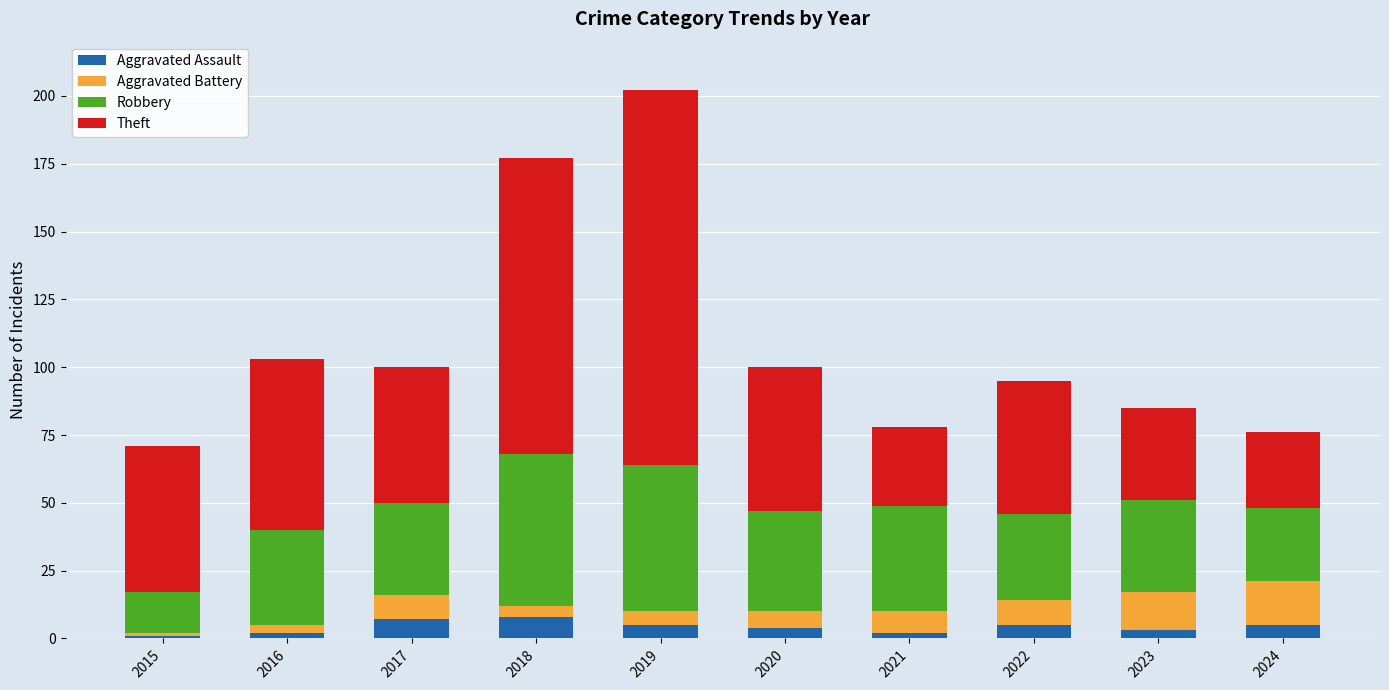

What is the total value across all series at 2022?

95